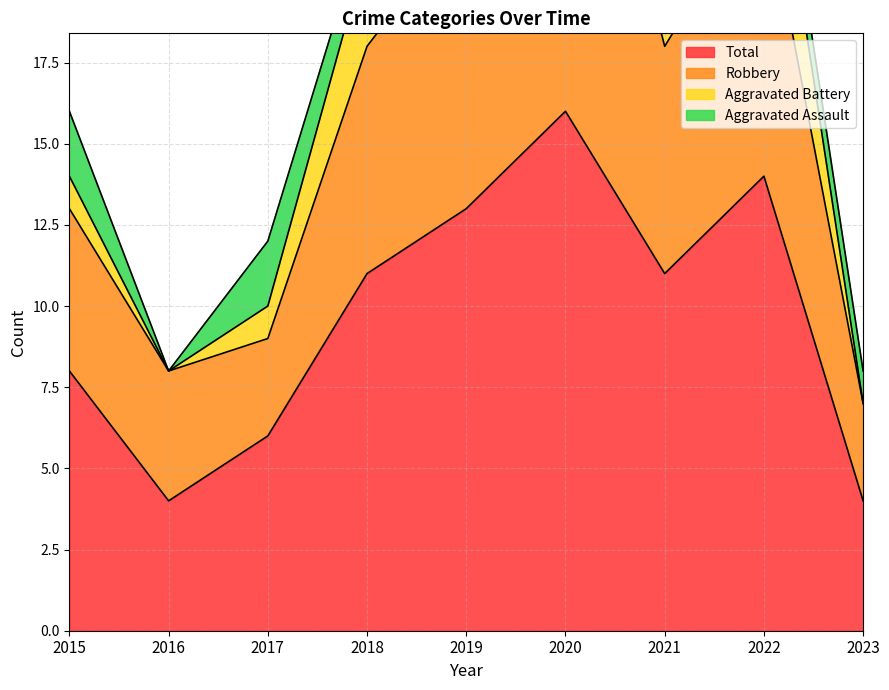

The value of Total at 2023 is 1. True or false?

False